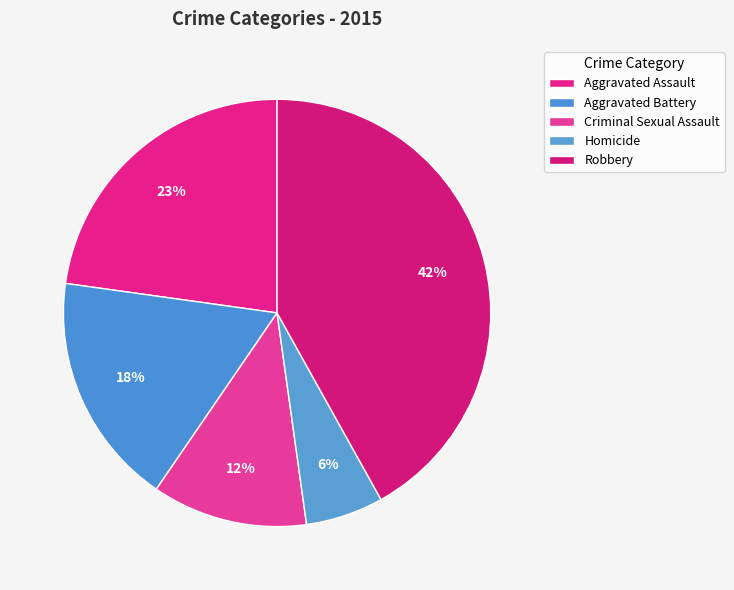

How many slices are in this pie chart?

5